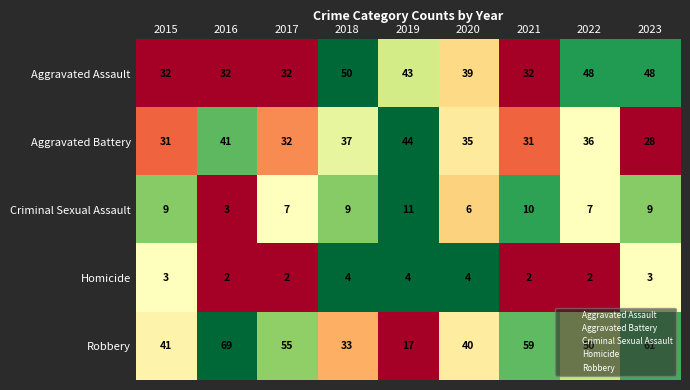

Which series has the largest total across all categories?

Robbery